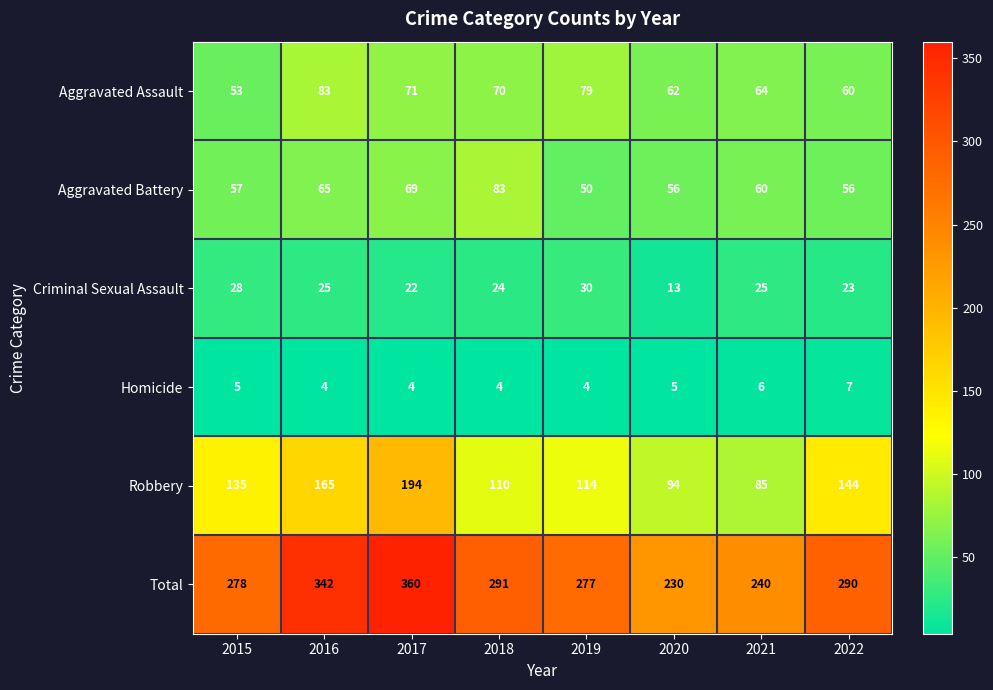

What is the difference between the second highest and second lowest values in the Aggravated Battery series?

13